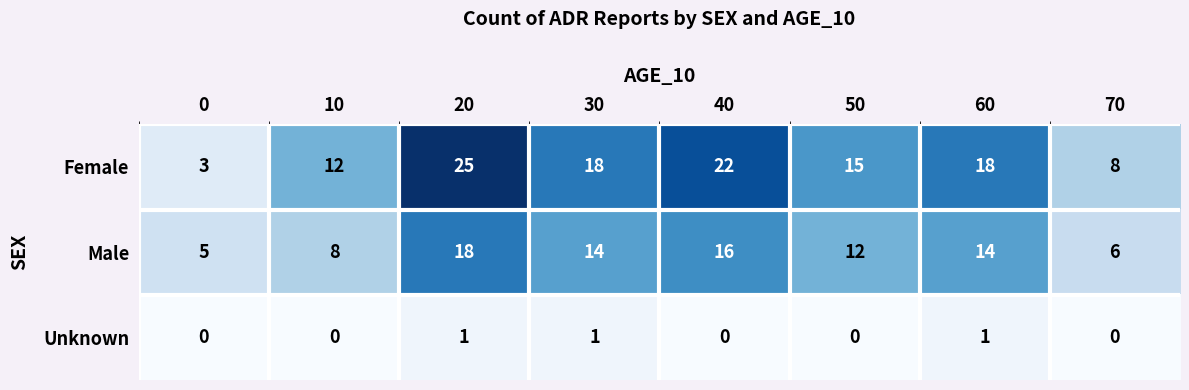

List the series in order of their overall mean, lowest first.

Unknown, Male, Female